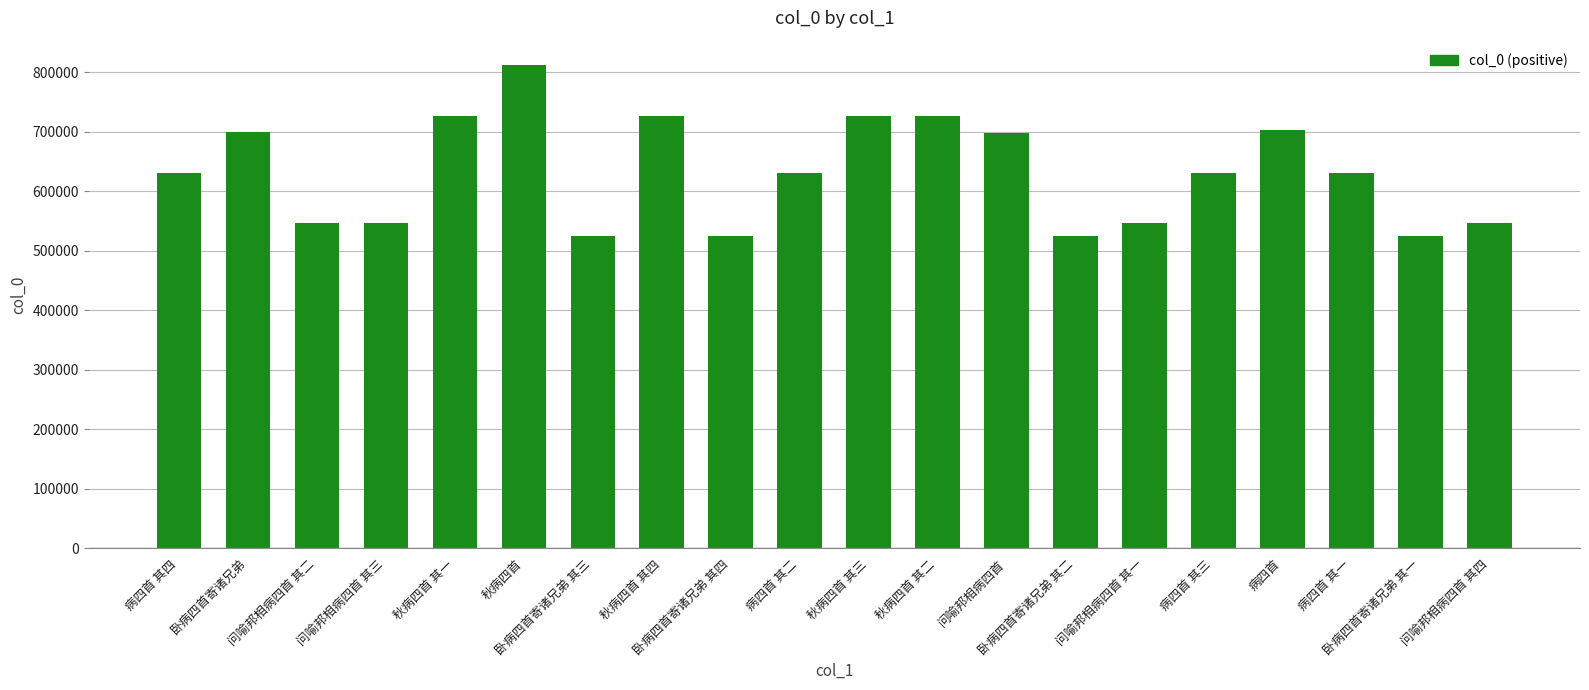

How many data points does each series have?

20